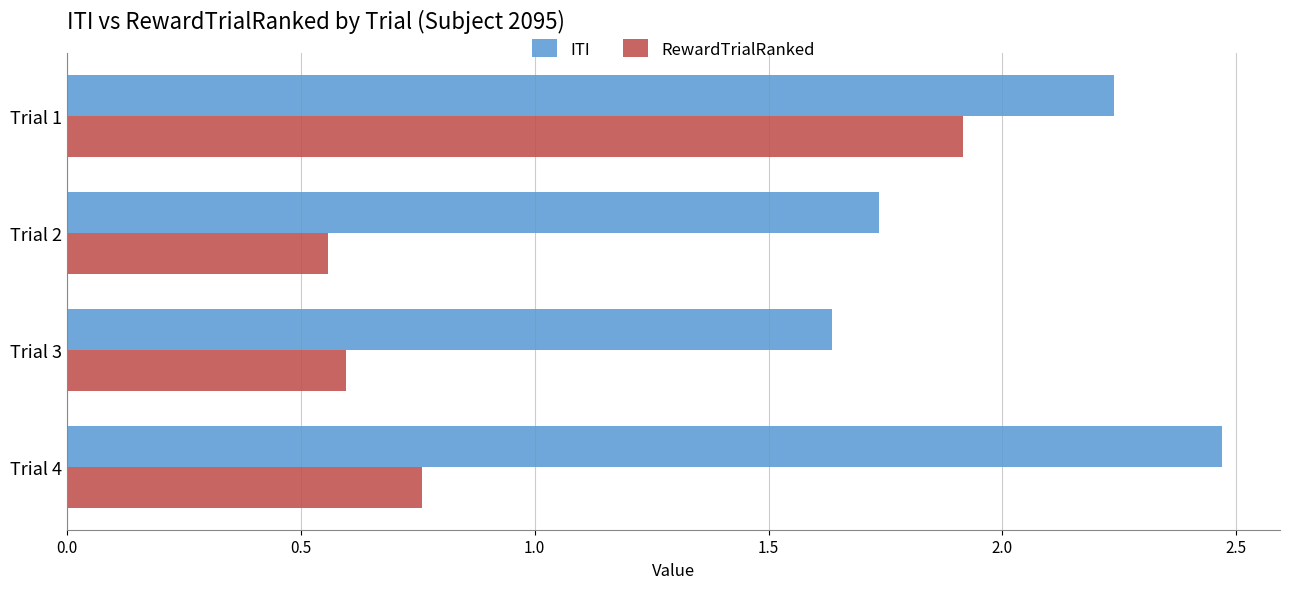

Which category has the highest value in the RewardTrialRanked series?

Trial 1